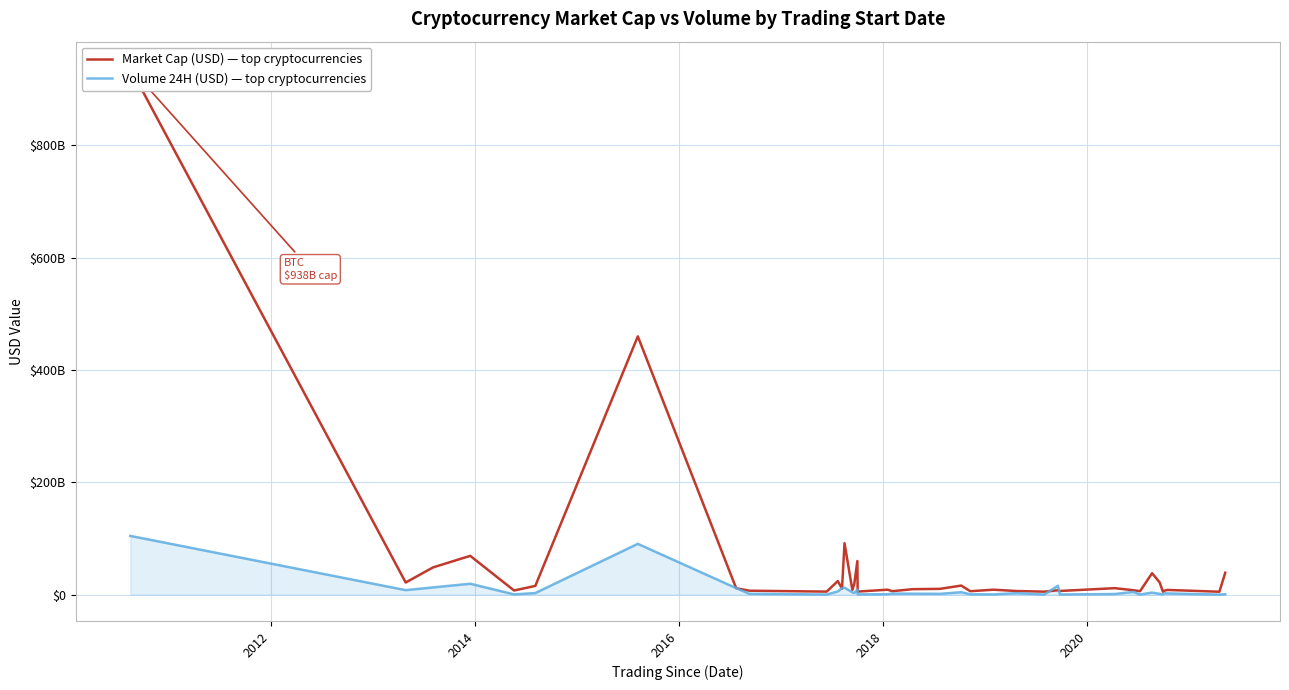

After their last crossing, which series has the higher values: Volume 24H (USD) or Market Cap (USD)?

Market Cap (USD)